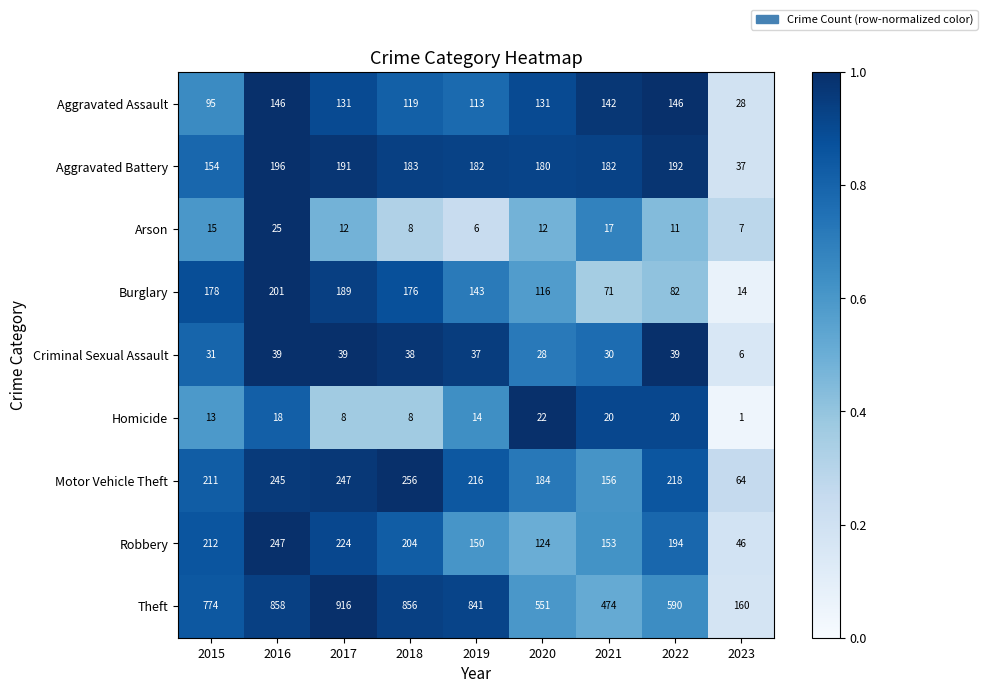

Which category has the lowest value across all series?

2023